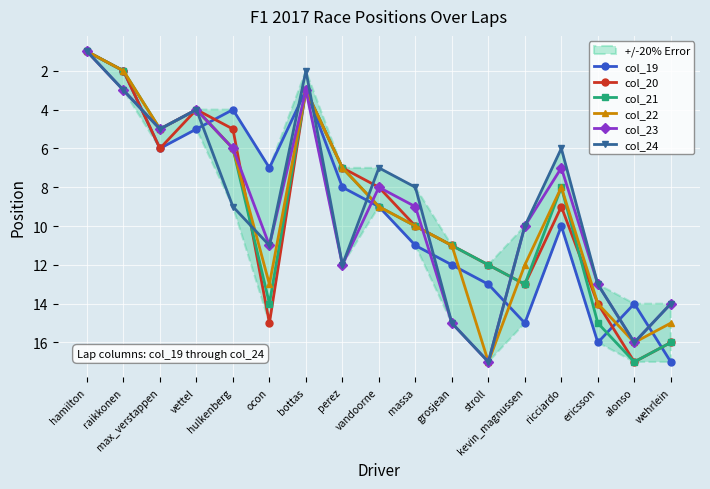

True or false: col_19 has more than 0 interior local peaks.

True